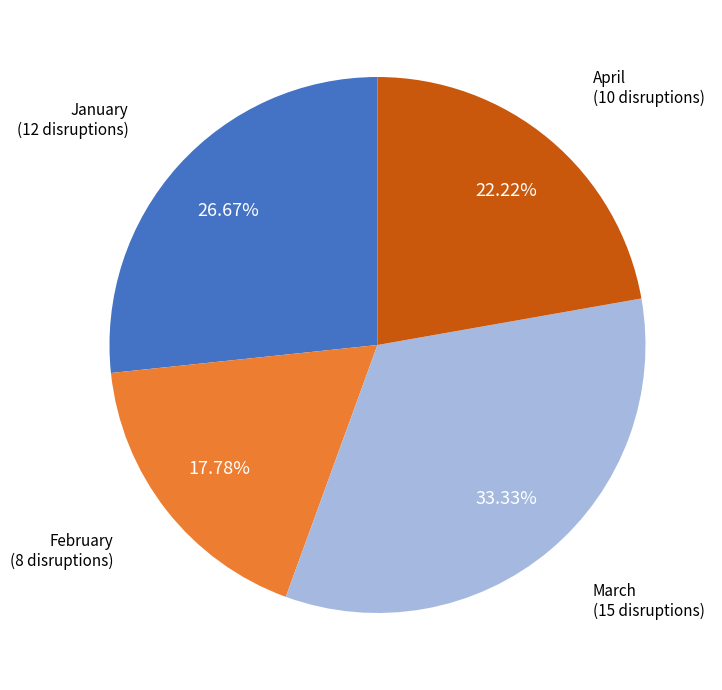

Is there a majority slice in this chart?

No